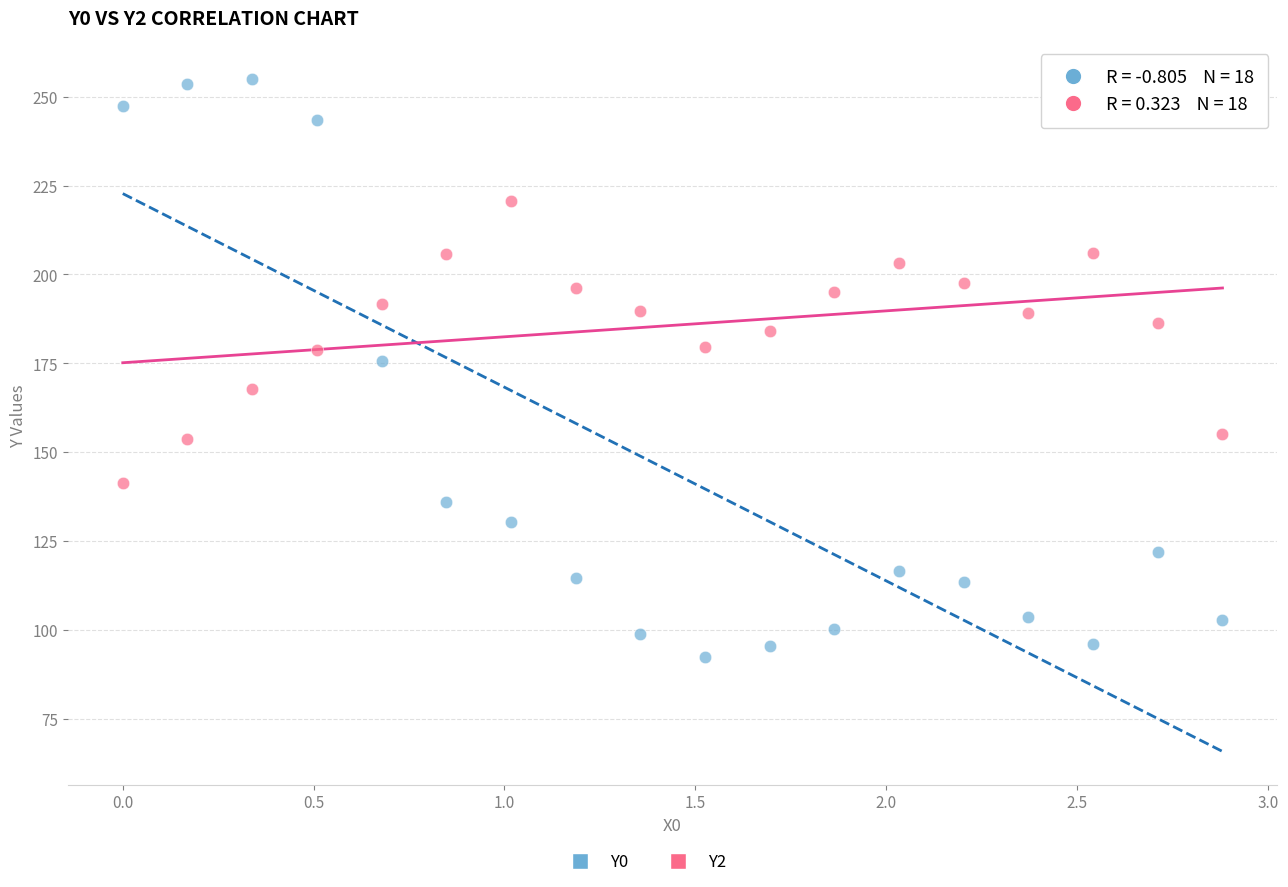

In the Y0 series, what Y value is closest to 173?

175.8